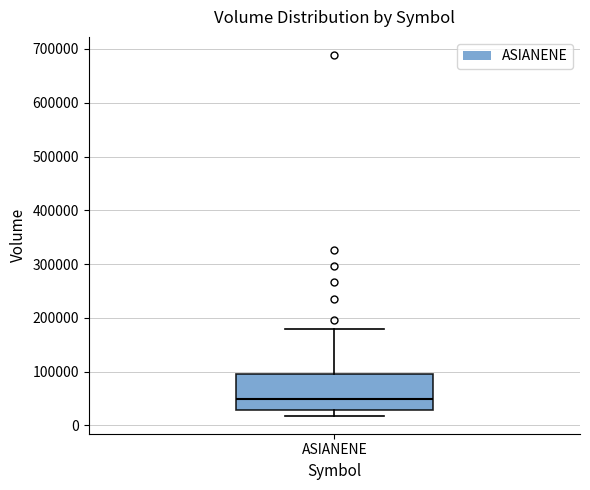

Where does the median line of the box for ASIANENE sit on the y-axis? The values are not printed on the chart, so give them approximately, as read against the axis.

50000